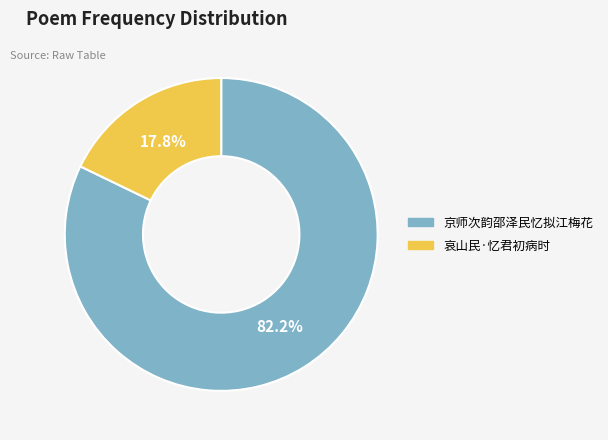

To the nearest percent, what percentage of the pie is 京师次韵邵泽民忆拟江梅花?

82%